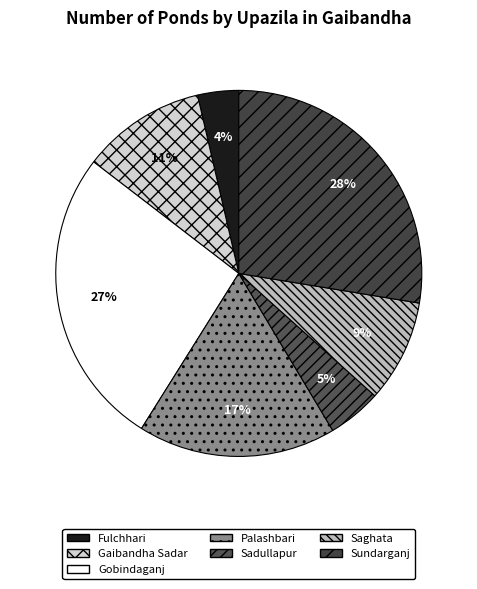

To the nearest percent, what is the average slice percentage?

14%